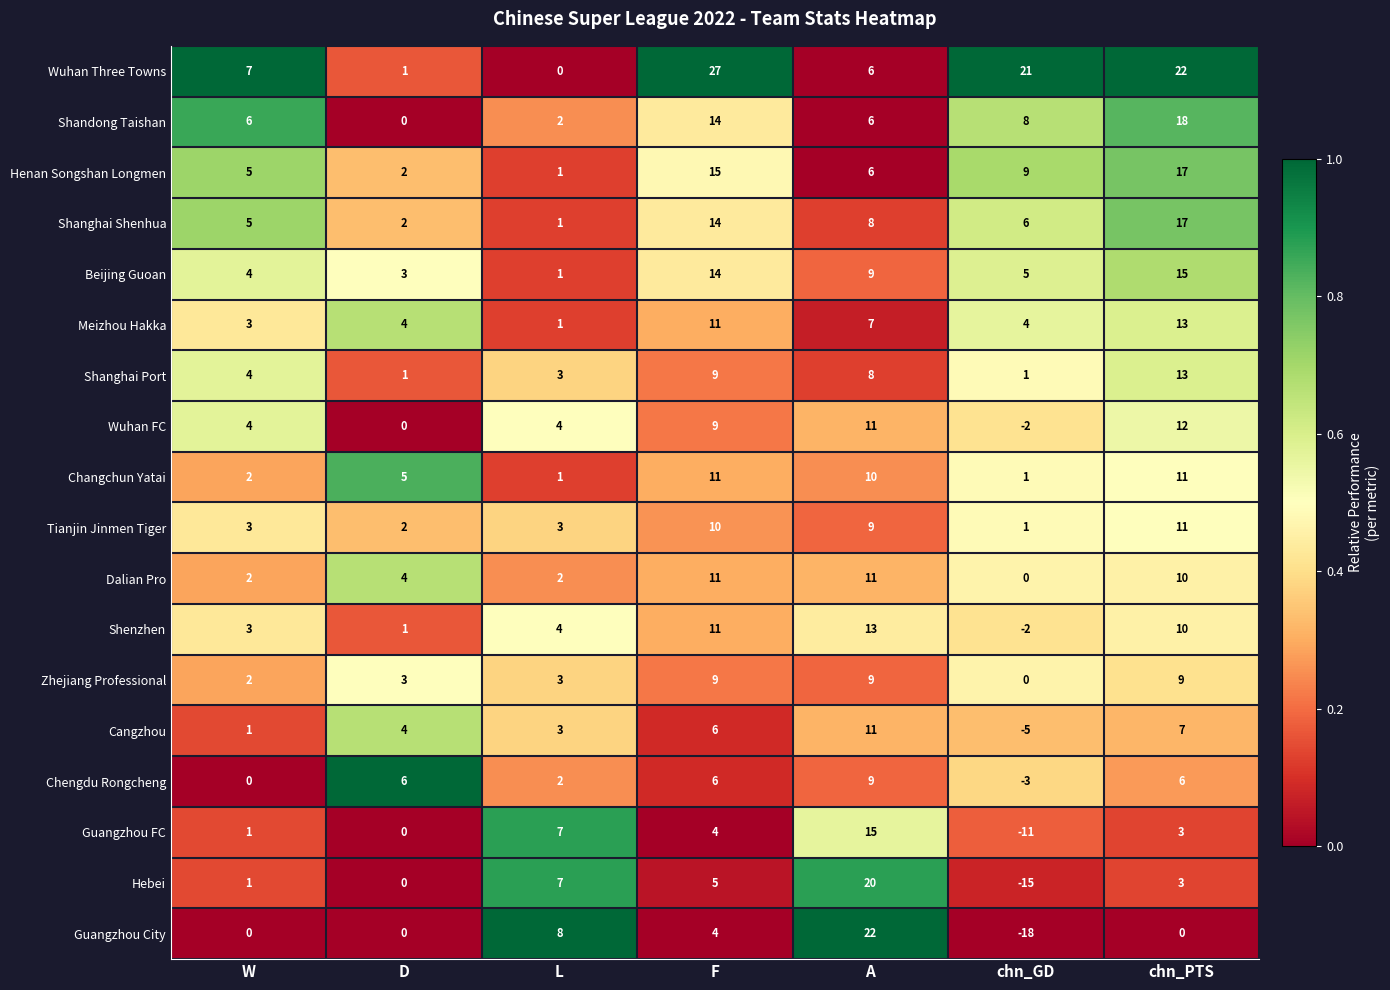

What is the sum of the Wuhan Three Towns values at chn_PTS and W?

29